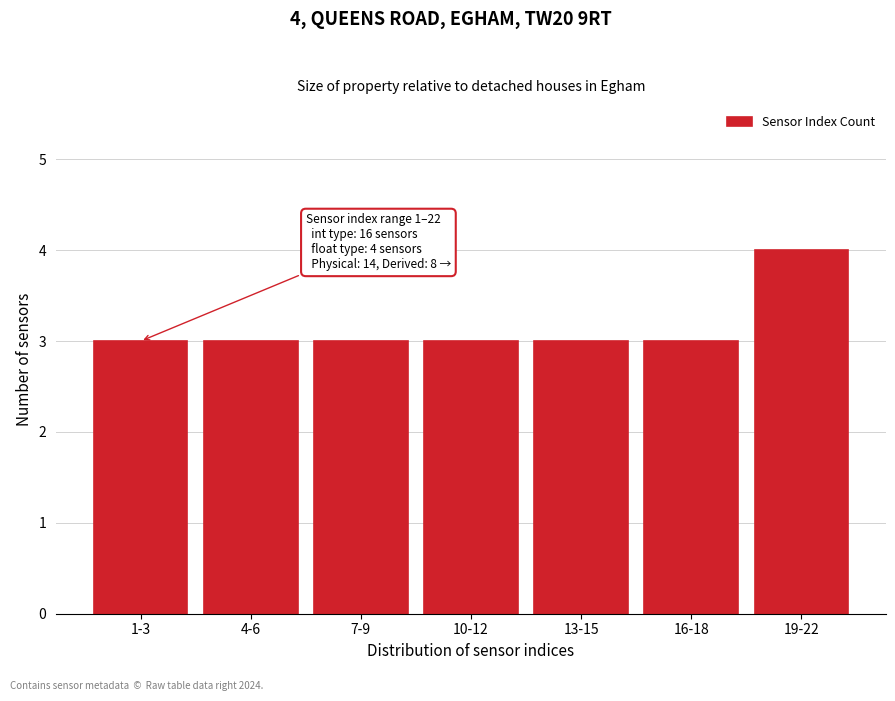

Reading left to right, extract all data points from this chart.

1-3=3	4-6=3	7-9=3	10-12=3	13-15=3	16-18=3	19-22=4